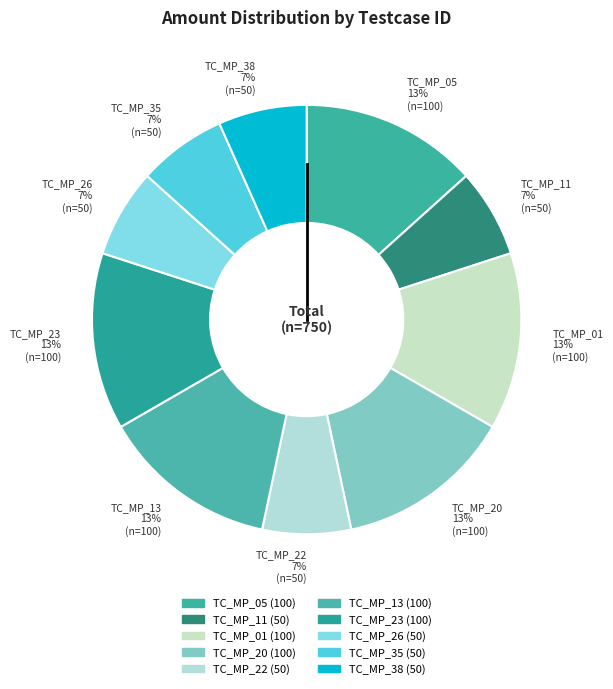

Which has a higher value, TC_MP_38 or TC_MP_05?

TC_MP_05